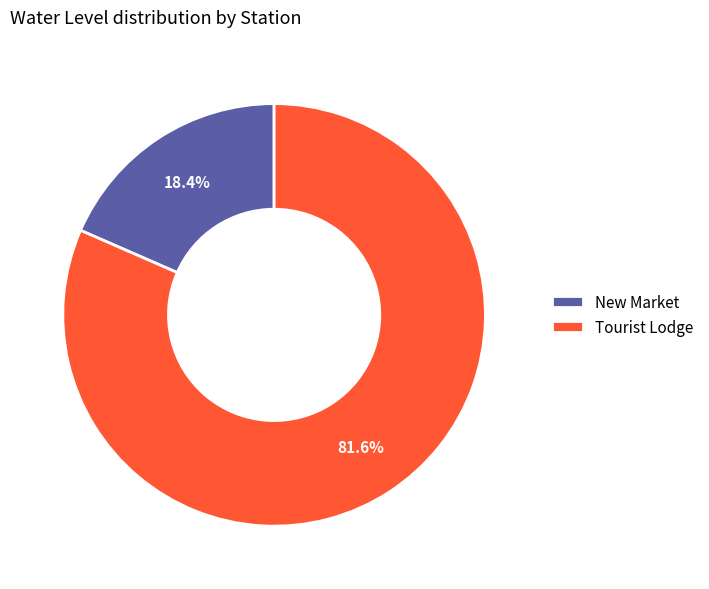

The Tourist Lodge slice represents 94% of the pie. True or false?

False